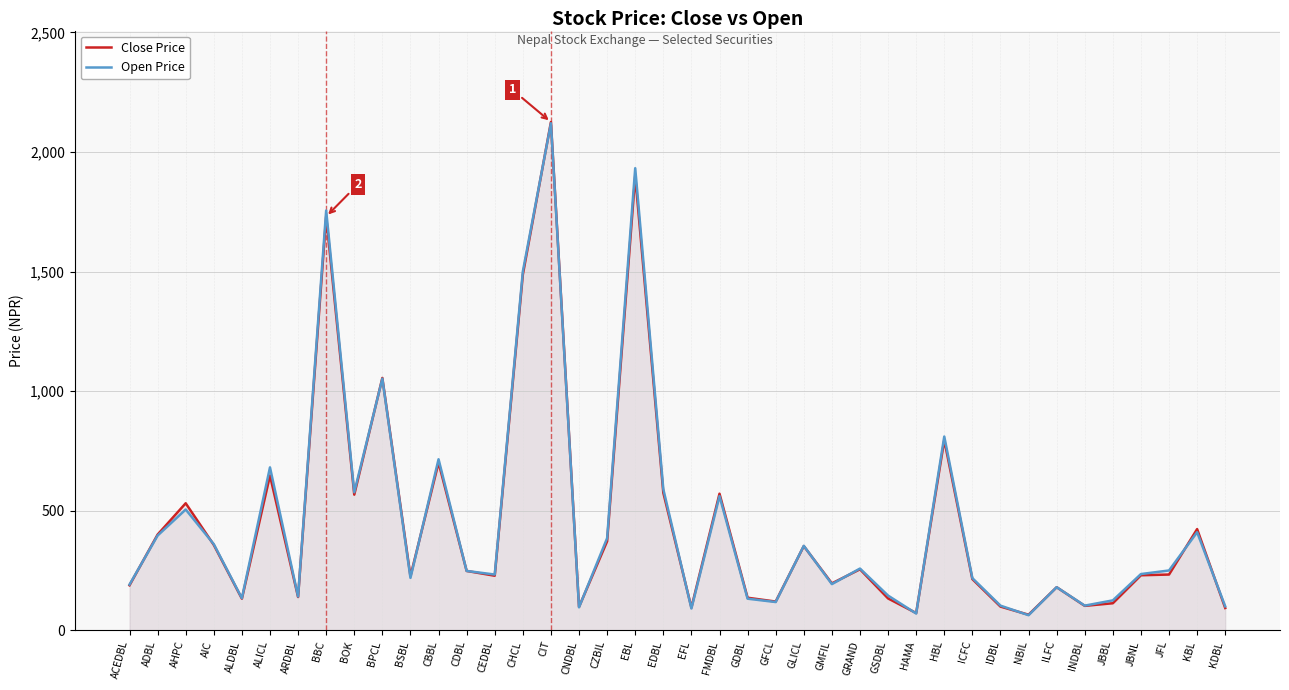

What is the total value across all series at CEDBL?

461